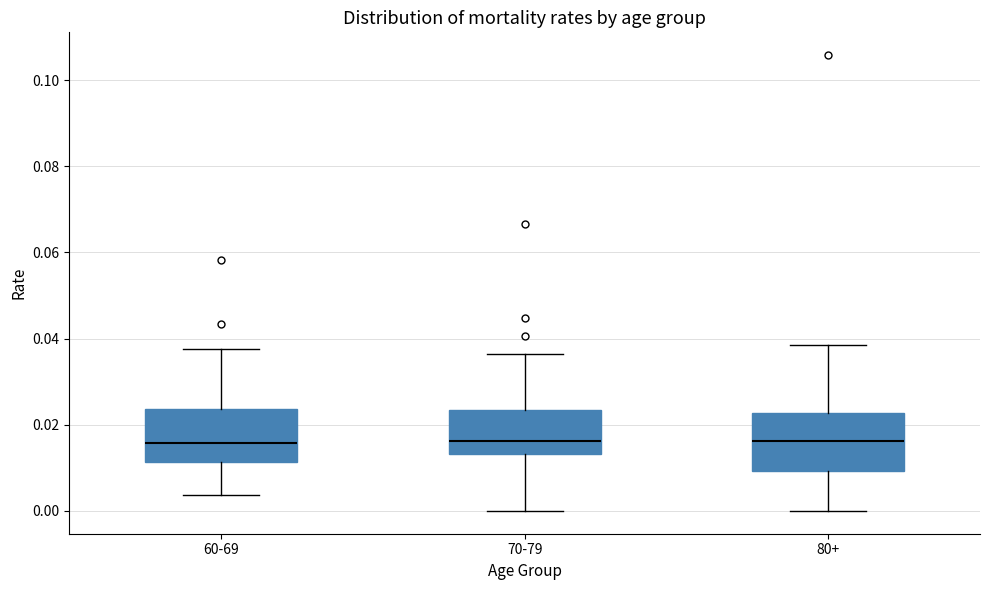

Reading left to right, read every box against the y-axis: the position of its median line, the range the box covers, and the ends of its whiskers. The values are not printed on the chart, so give them approximately, as read against the axis.

60-69: median 0.016, box 0.012 to 0.024, whiskers 0.004 to 0.038
70-79: median 0.016, box 0.014 to 0.024, whiskers 0.000 to 0.036
80+: median 0.016, box 0.010 to 0.022, whiskers 0.000 to 0.038